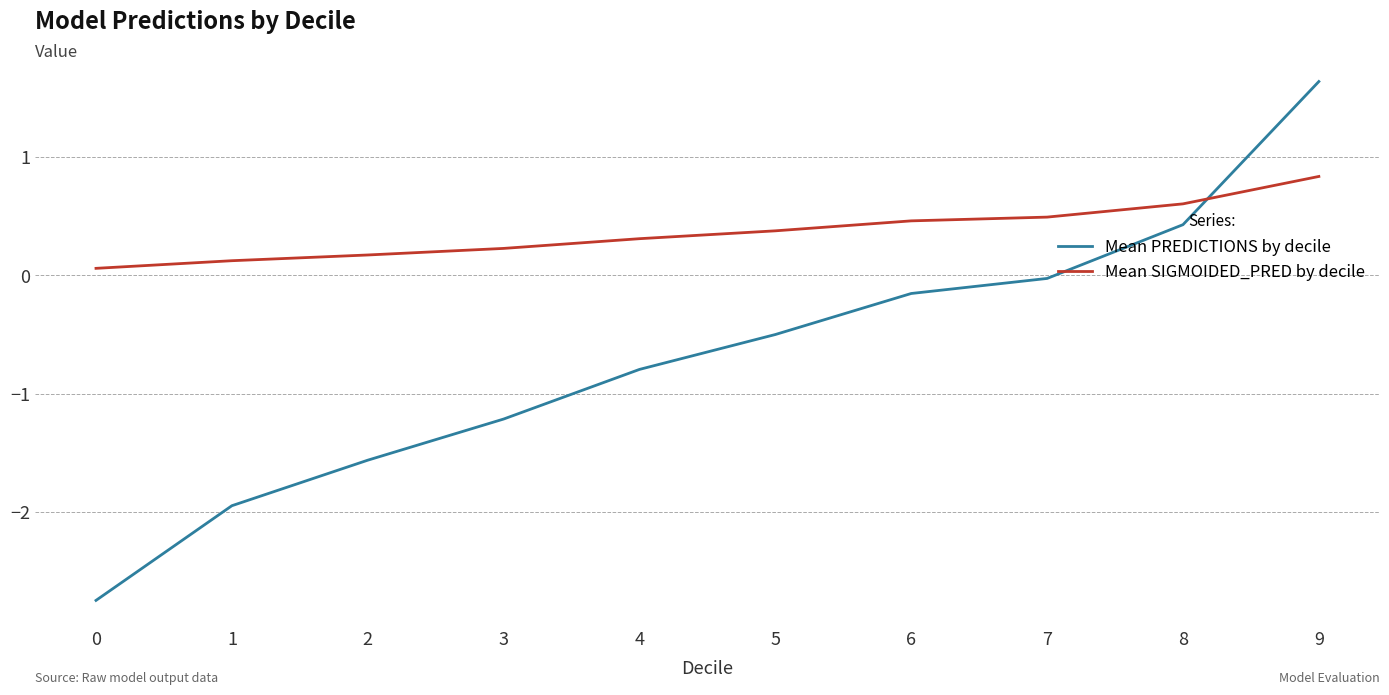

At which category is the sum across all series the highest?

9